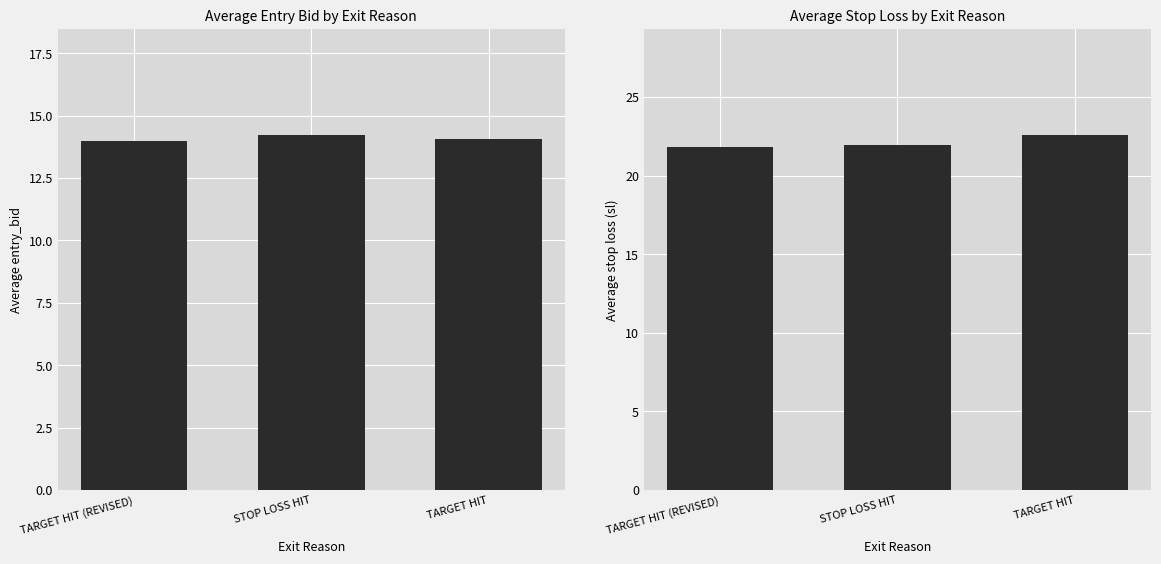

Reading right to left, extract all data points from this chart.

Average entry_bid: TARGET HIT=14.1	STOP LOSS HIT=14.2	TARGET HIT (REVISED)=14.0
Average sl: TARGET HIT=22.6	STOP LOSS HIT=22.0	TARGET HIT (REVISED)=21.8